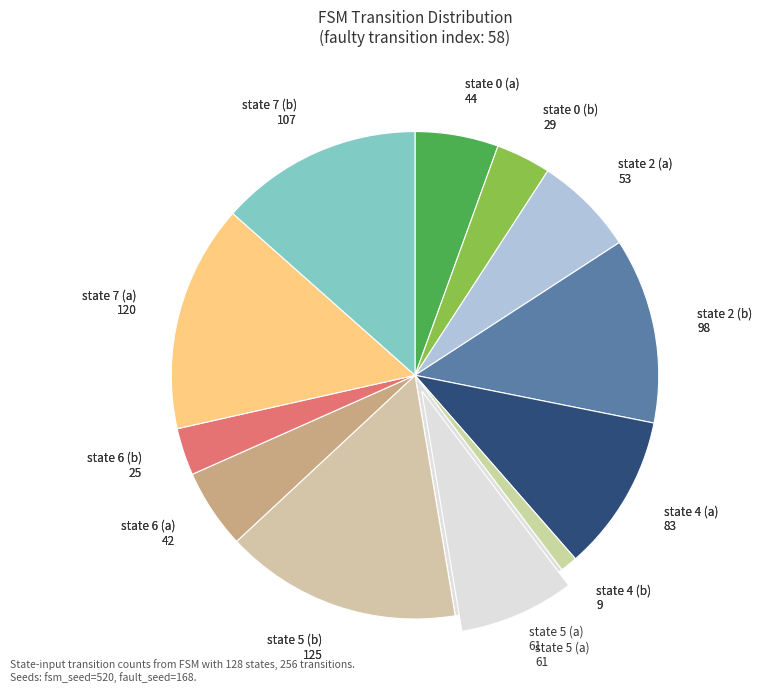

What is the change in value from state 6 (a) to state 7 (a)?

+78